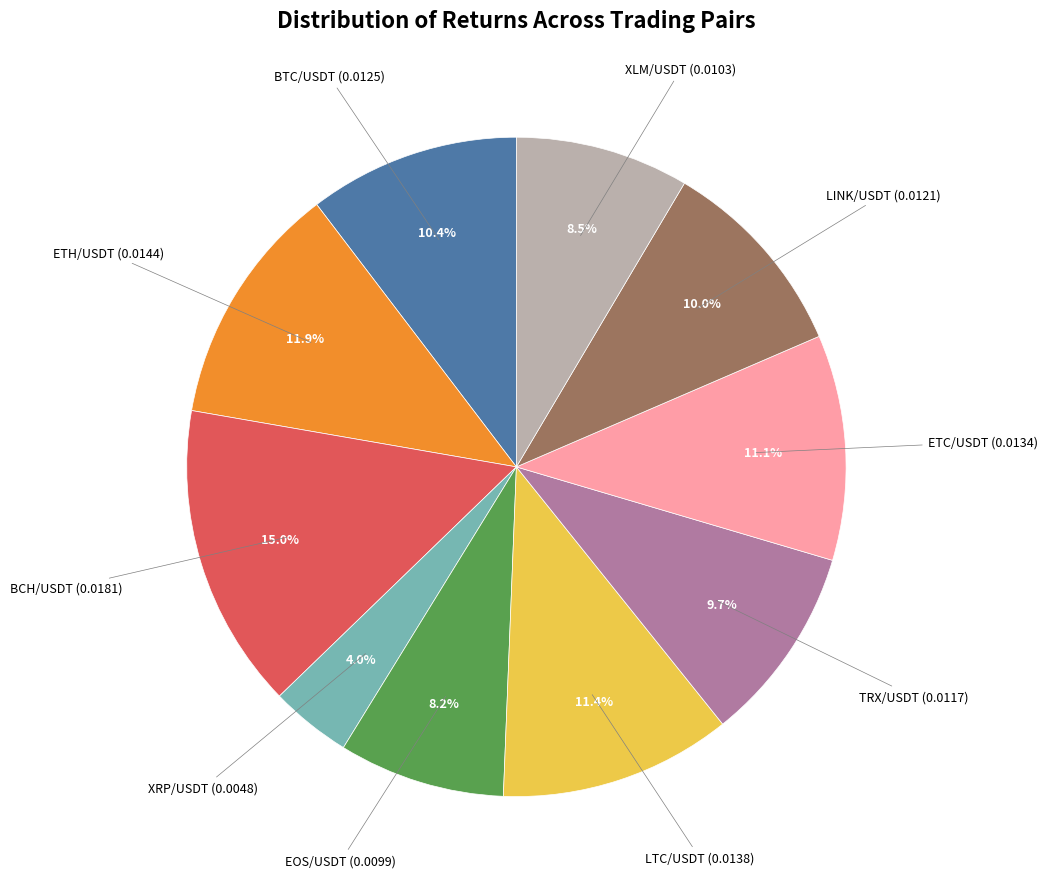

Is there any slice that represents more than half of the pie?

No